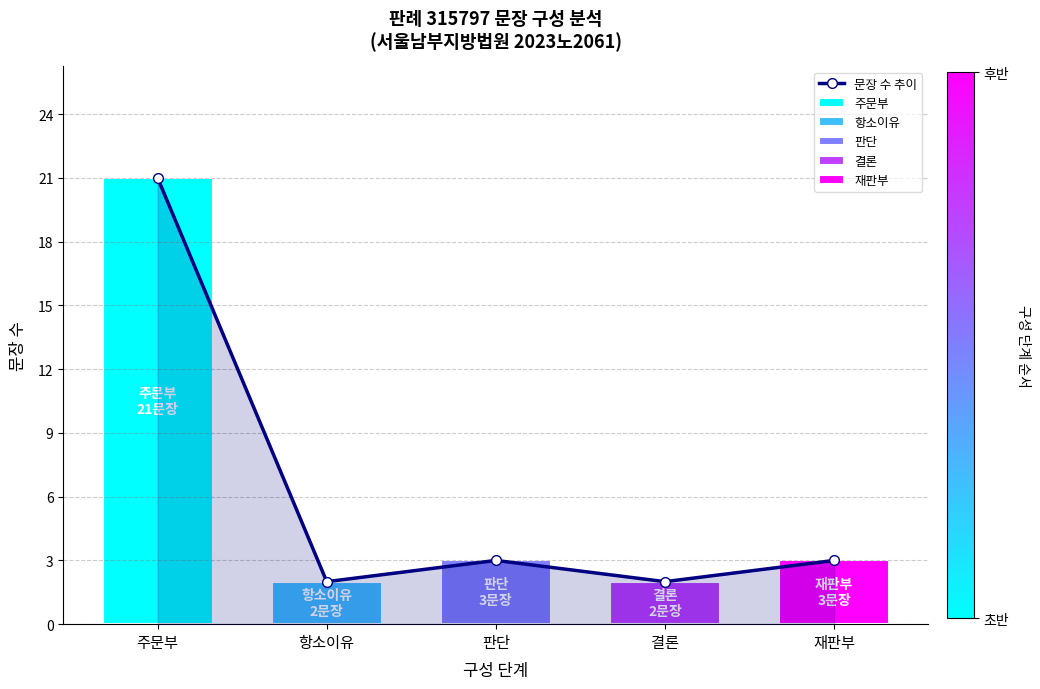

What is the maximum value shown in the chart?

21